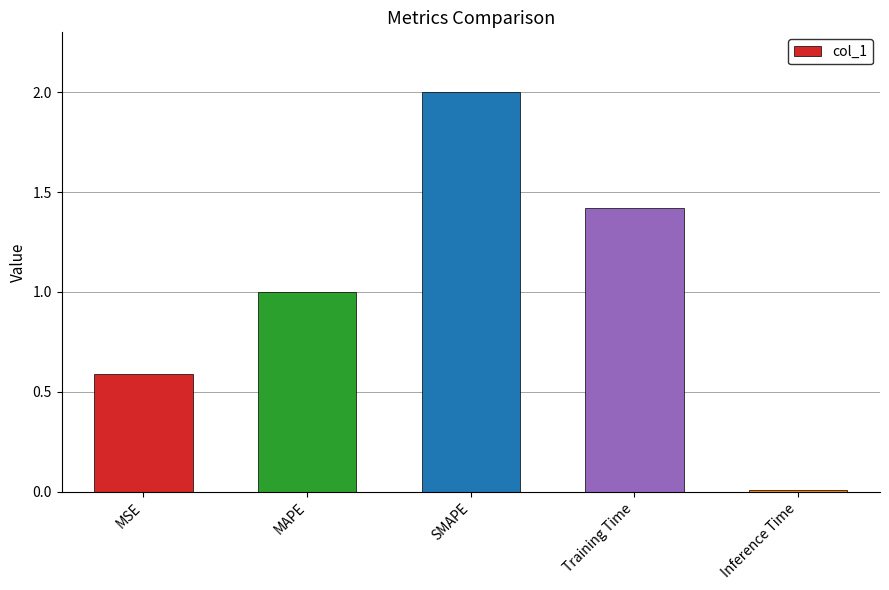

What position from the left is MSE?

1